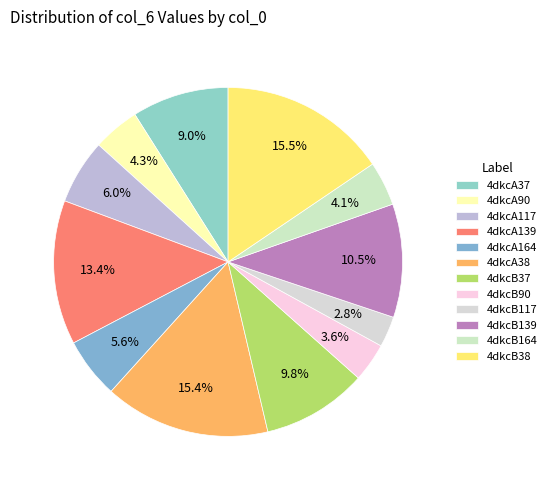

Count the number of slices in the pie.

12